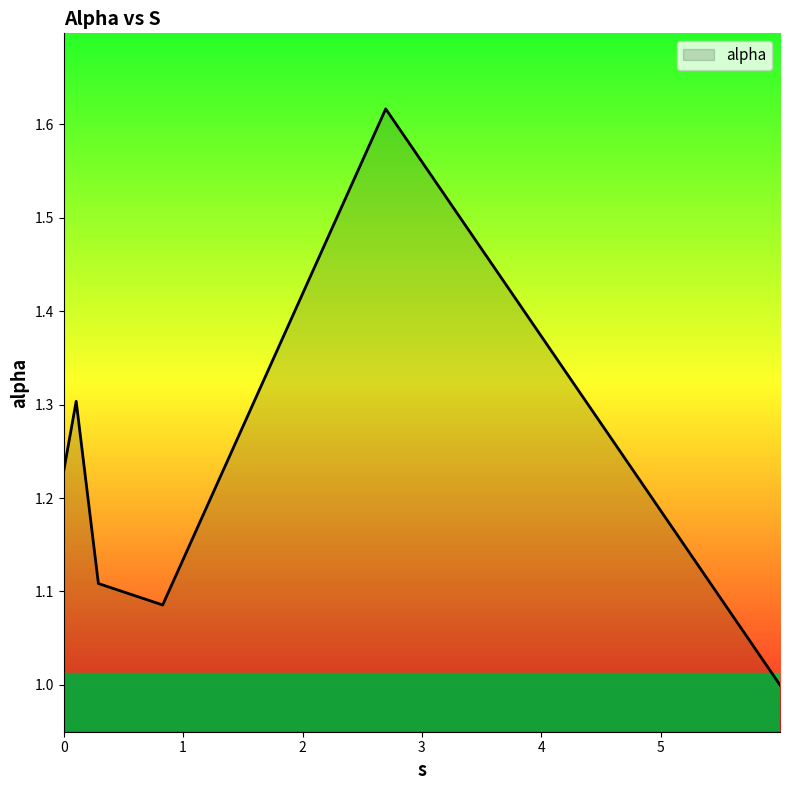

True or false: there are more than 1 points higher than both neighbors.

True